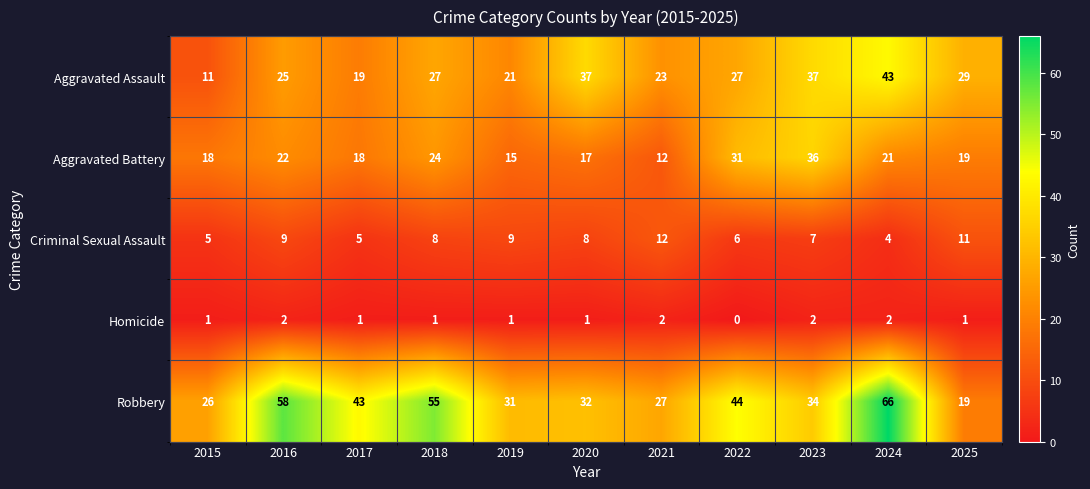

How many values in the Homicide series are below 1?

1